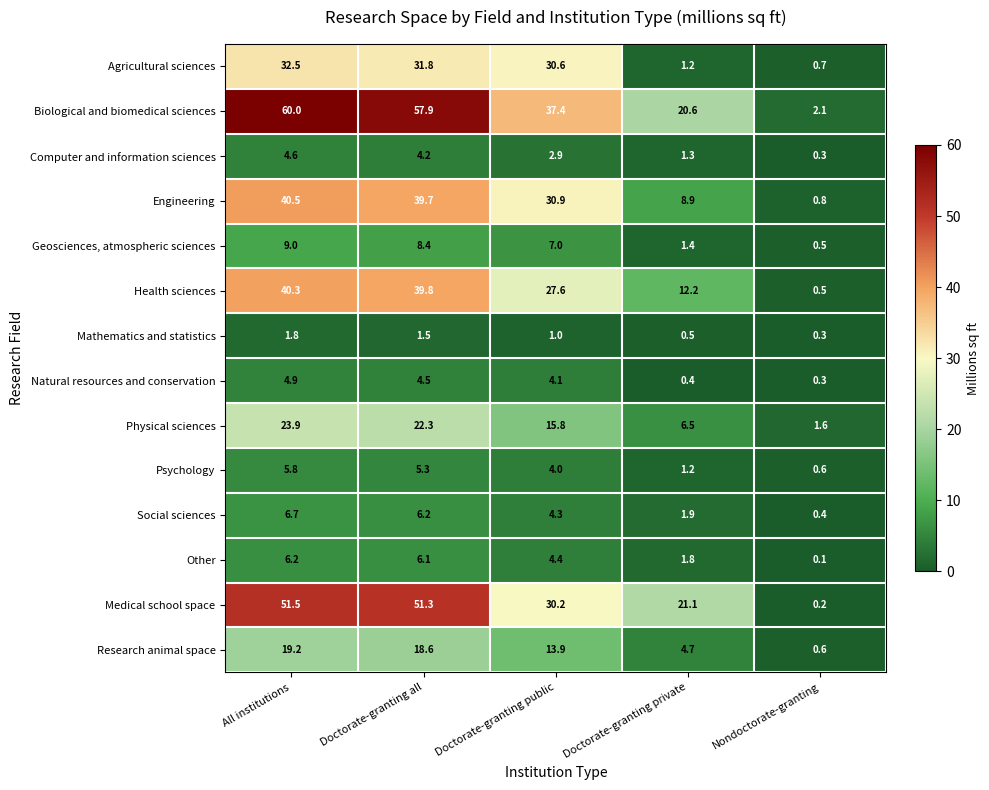

What is the difference between the maximum and minimum values in the Other series?

6.1